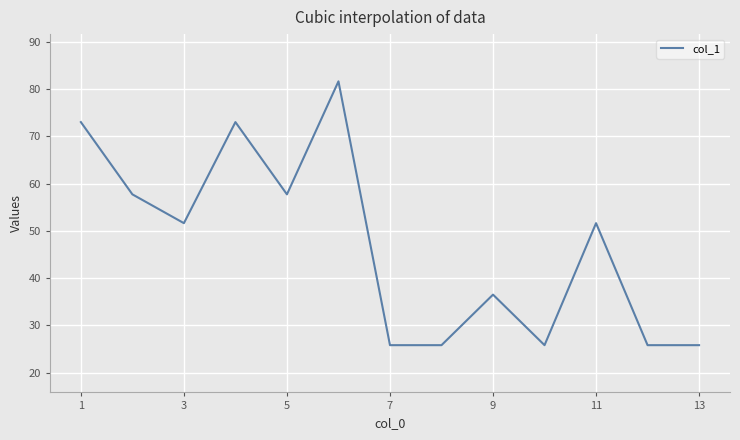

What is the greatest value displayed?

81.6